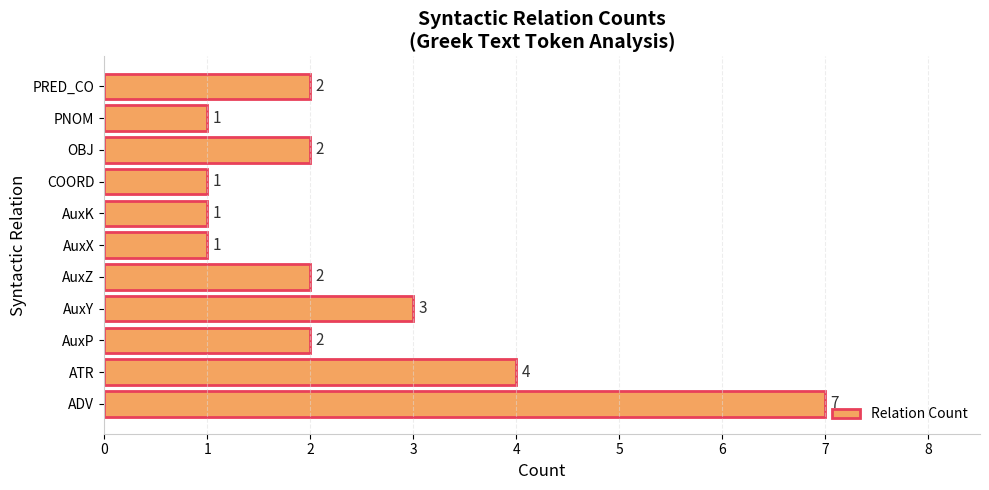

What is the maximum value shown in the chart?

7